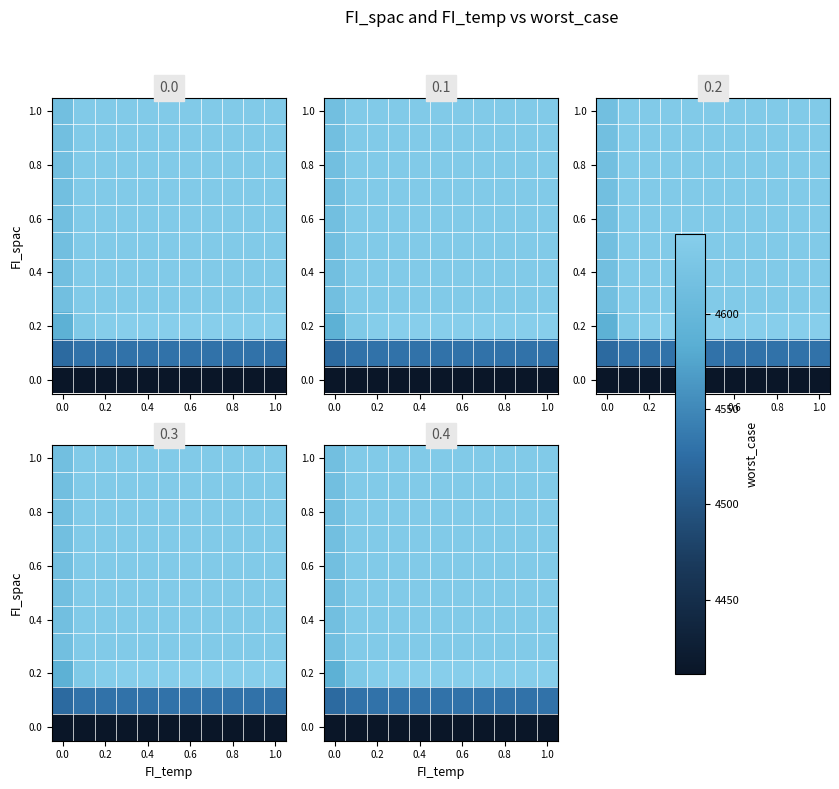

The 0.4 series shows 4634.4 at 0.6. True or false?

True